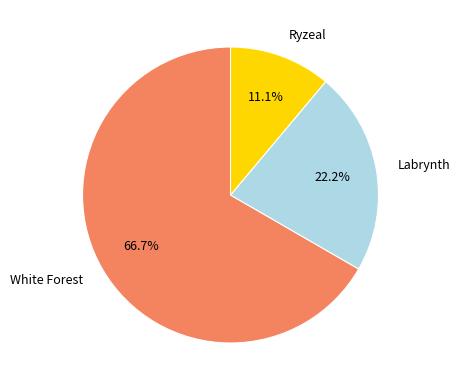

What percentage do Labrynth and Ryzeal together represent?

33.3%